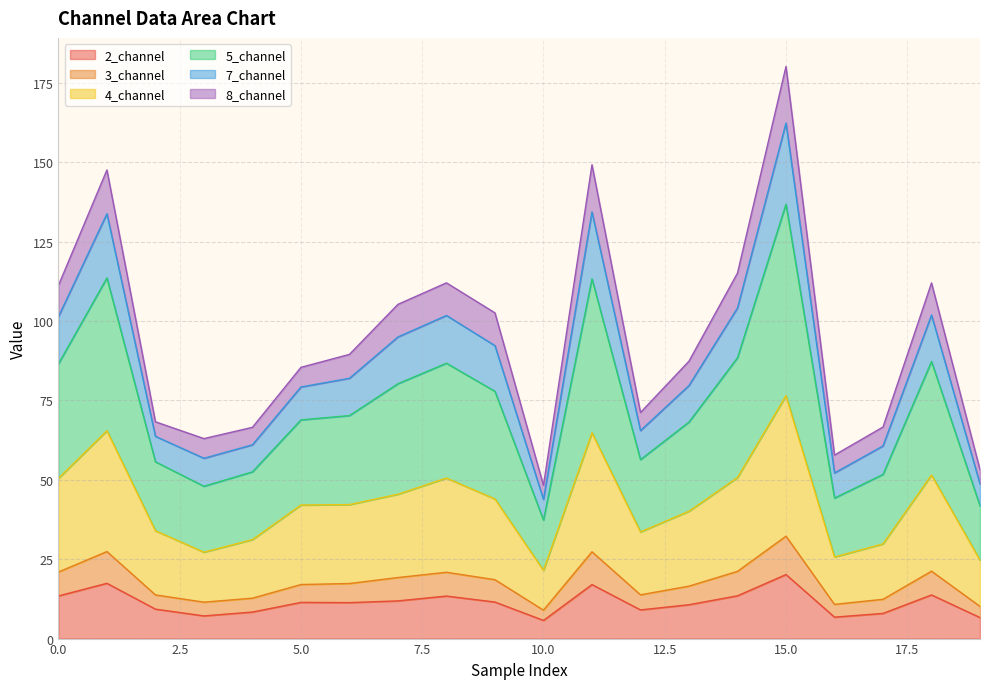

What are all the series names shown in the legend?

2_channel, 3_channel, 4_channel, 5_channel, 7_channel, 8_channel